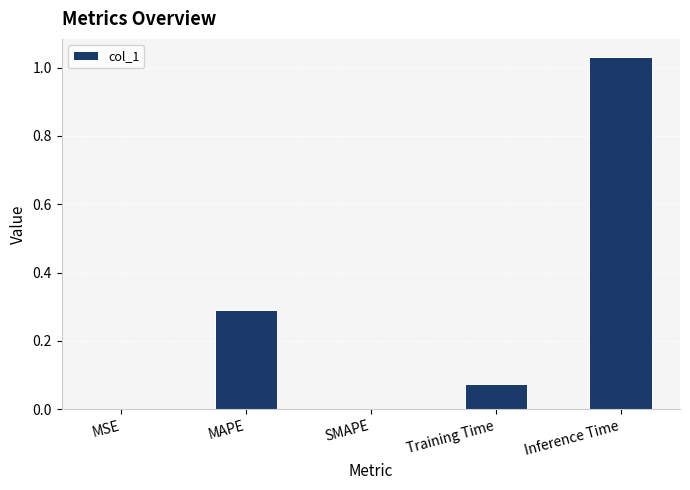

What is the change in value from SMAPE to Training Time?

+0.1